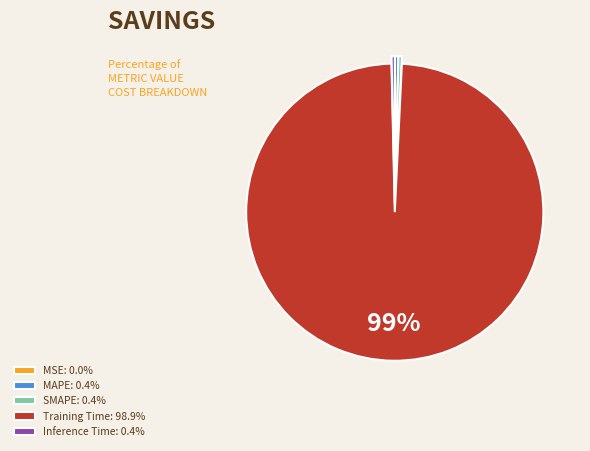

Does any single category account for the majority?

Yes